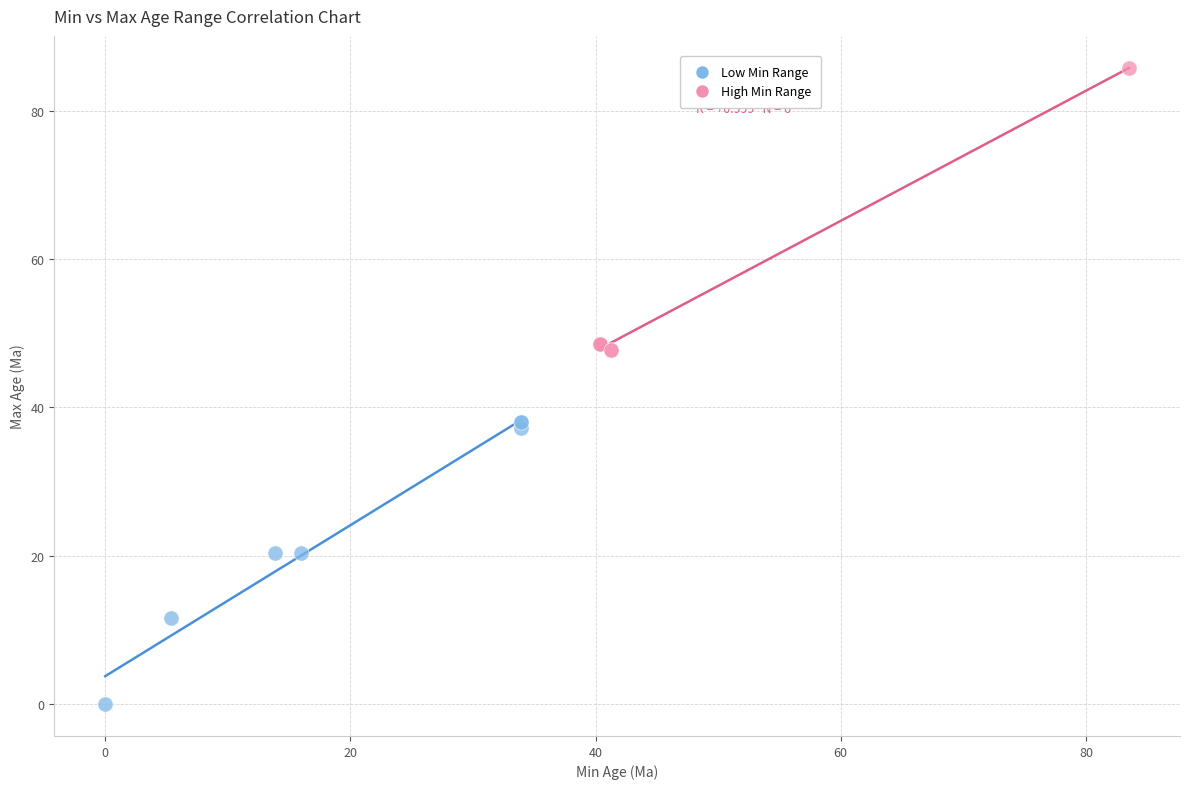

Which series reaches the maximum Y coordinate?

High Min Range